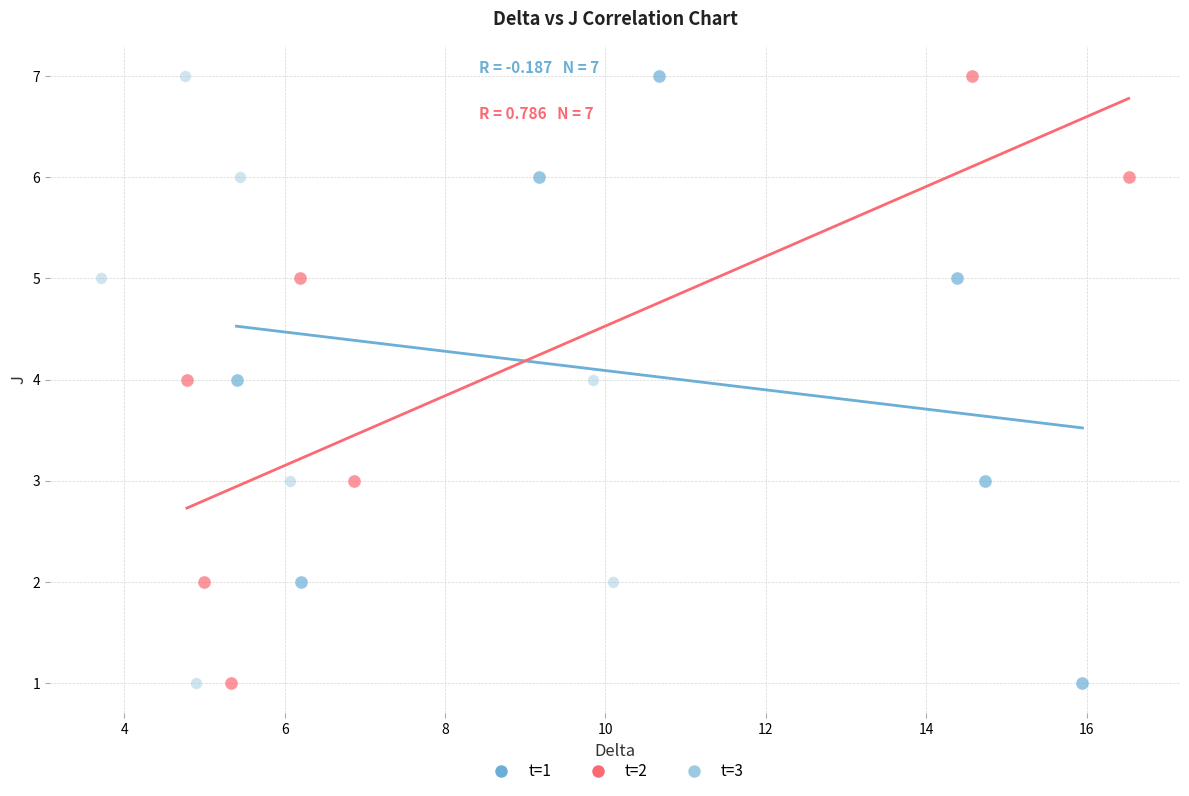

What are all the series names shown in the legend?

t=1, t=2, t=3